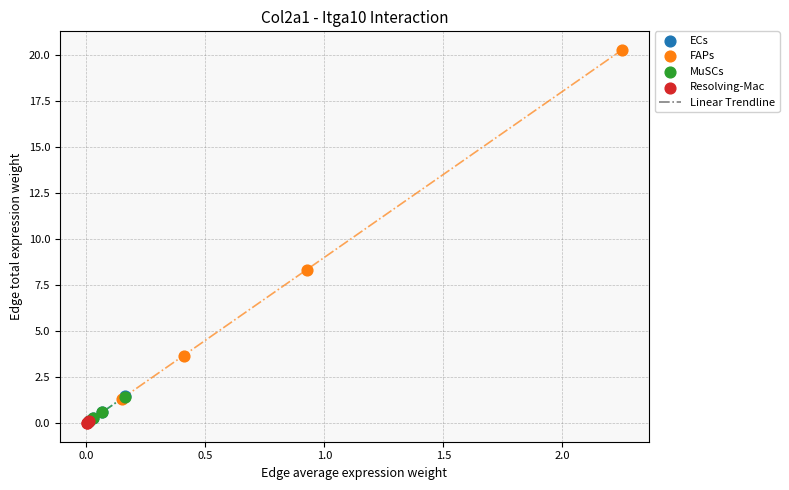

Which series contains the highest Y value?

FAPs